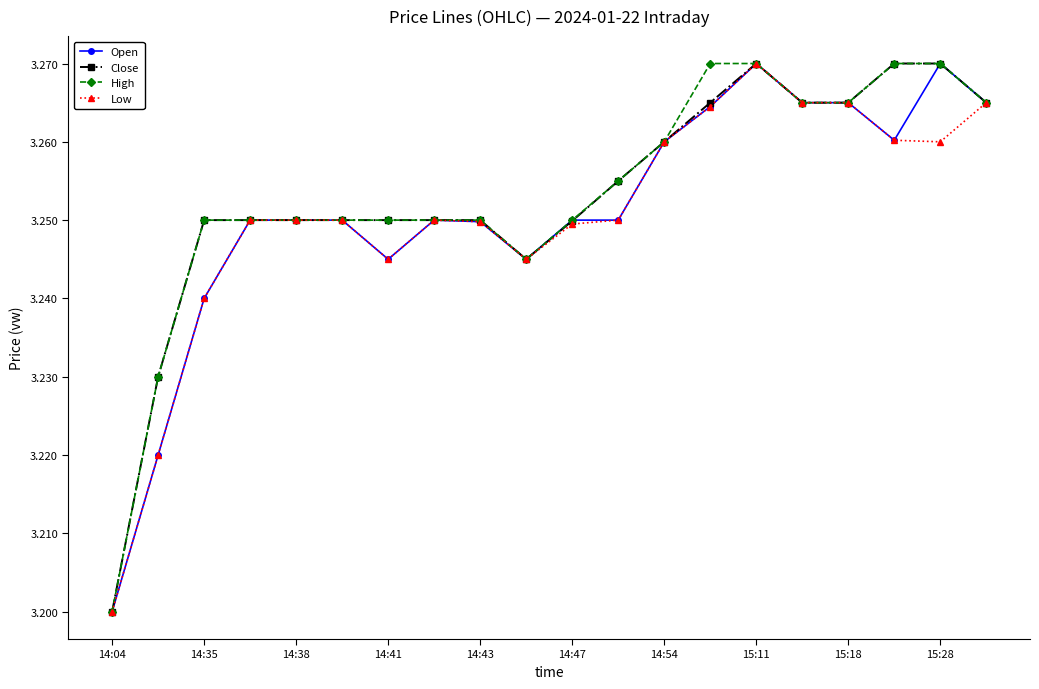

At how many categories does at least one series exceed 3?

20